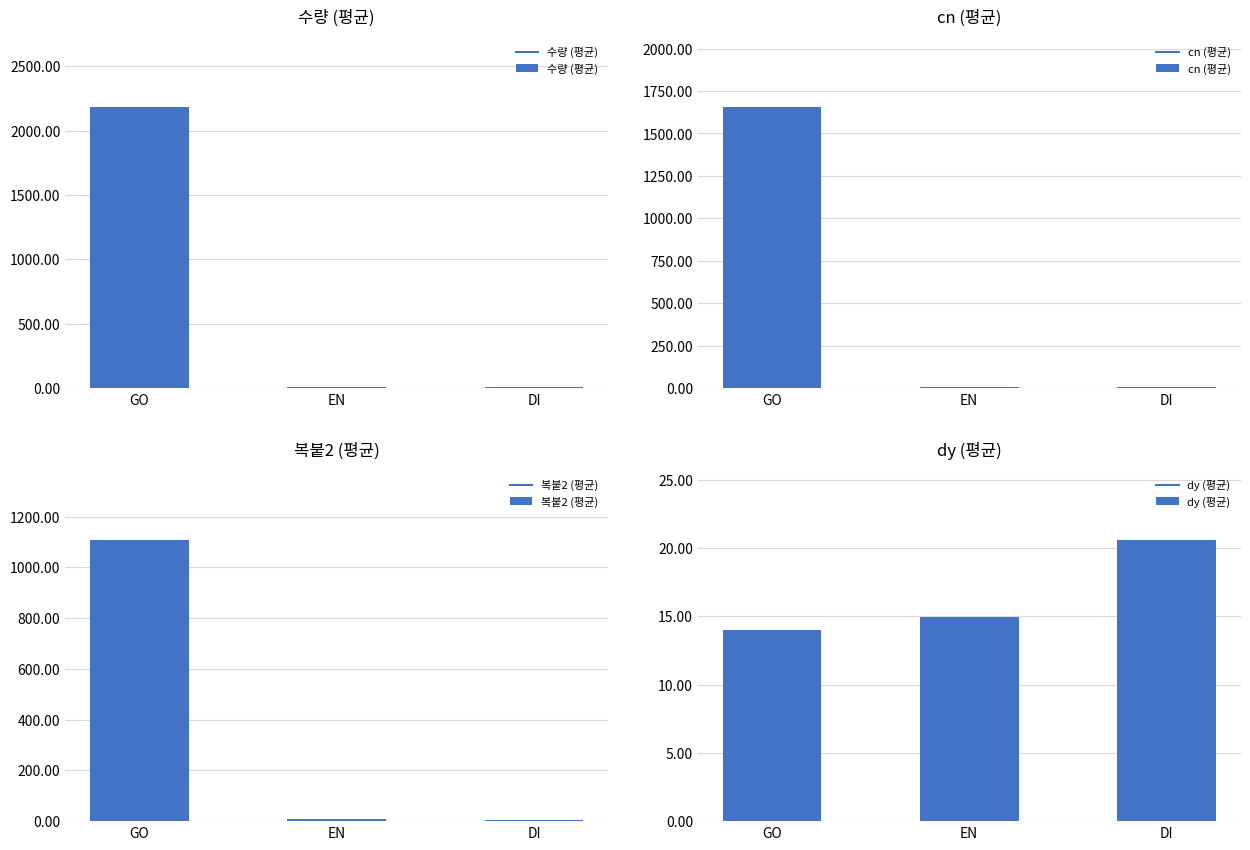

What is the lowest value of the 복붙2 (평균) series?

5.2